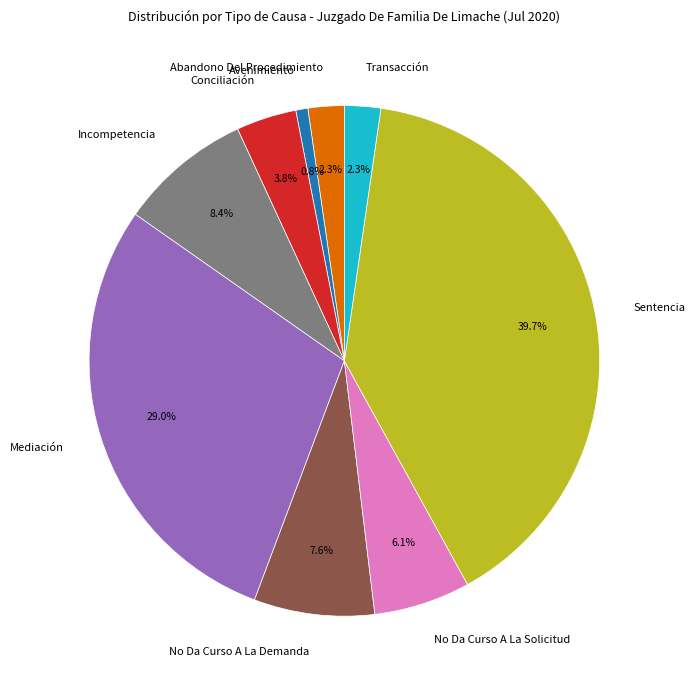

What percentage is the No Da Curso A La Solicitud slice, to the nearest percent?

6%